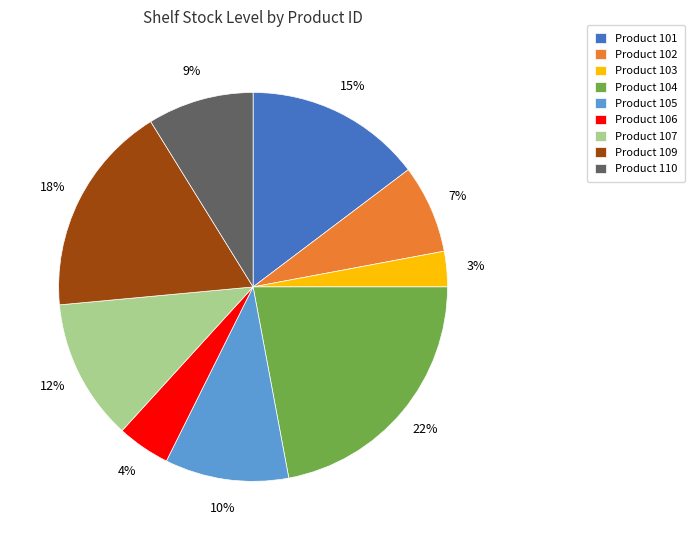

What is the largest slice in the pie chart?

Product 104